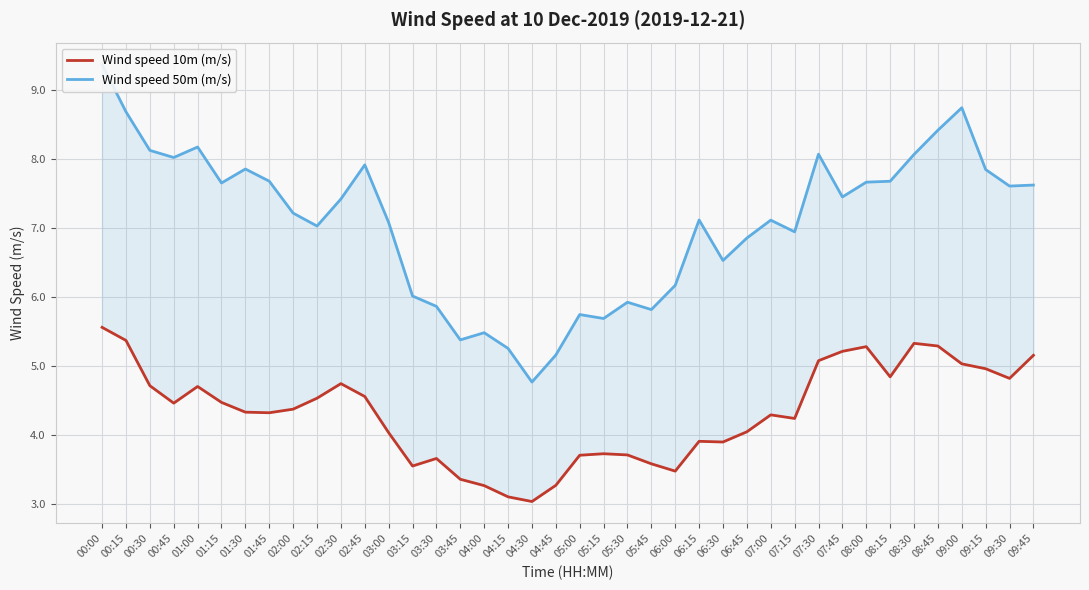

Rank the series by their maximum value, from lowest to highest.

Wind speed 10m (m/s), Wind speed 50m (m/s)